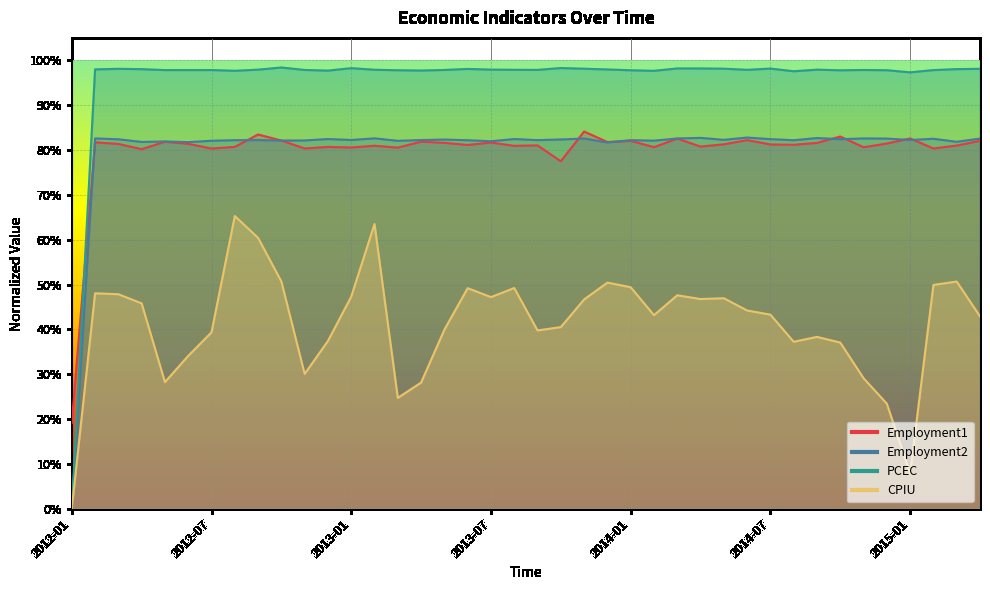

Which series changed the most between 2012-02 and 2013-09?

CPIU